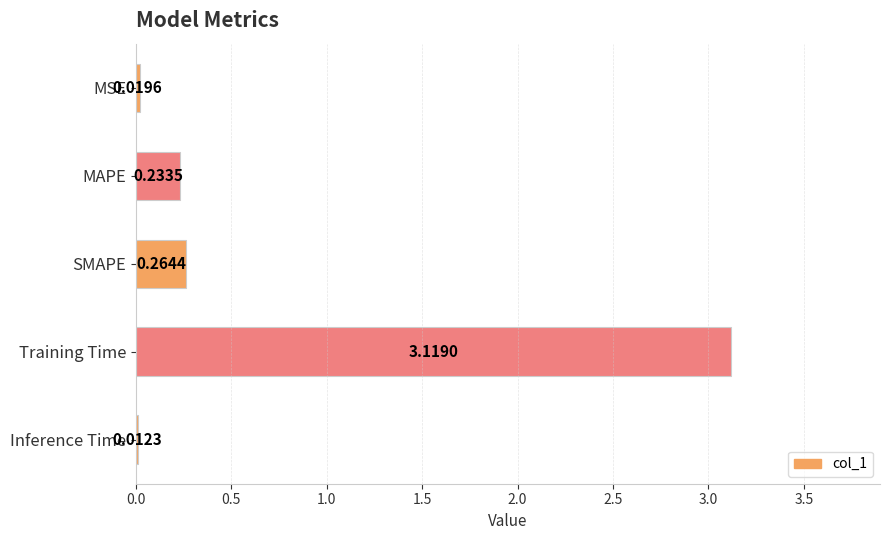

What is the change in value from SMAPE to Training Time?

+2.9